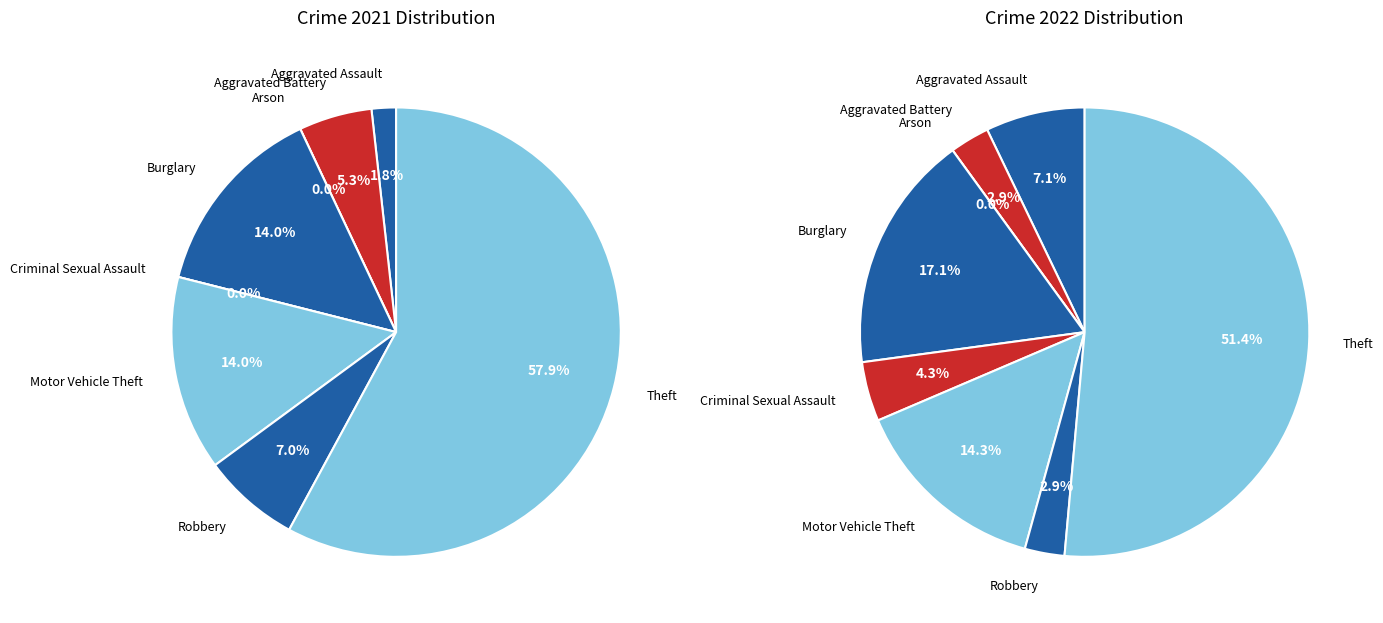

What is the spread (max minus min) of values at 4?

3